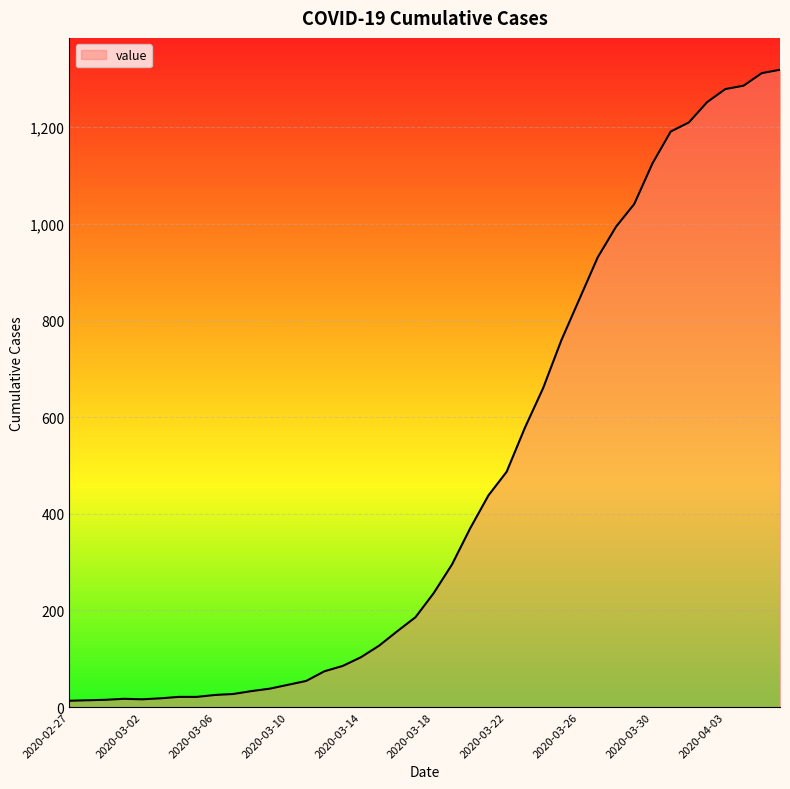

What is the difference between the maximum and minimum values?

1306